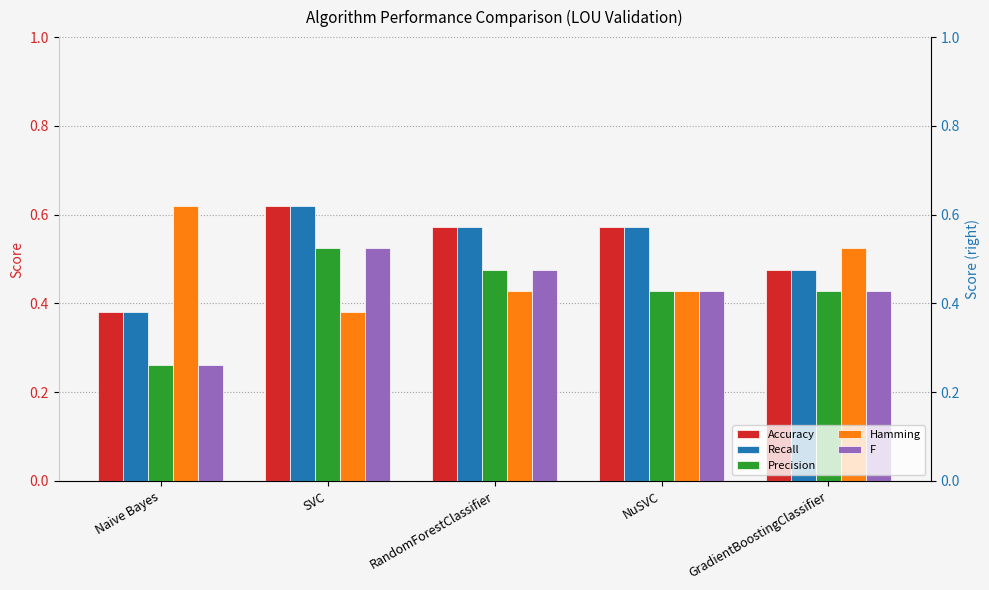

What is the value of the Hamming bar at the 5th from the left?

0.5